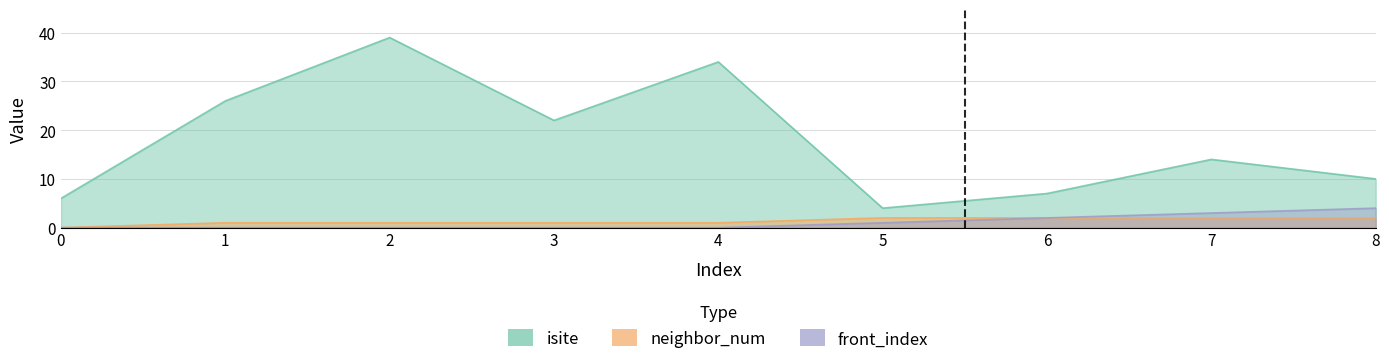

The isite series shows 2 at 0. True or false?

False